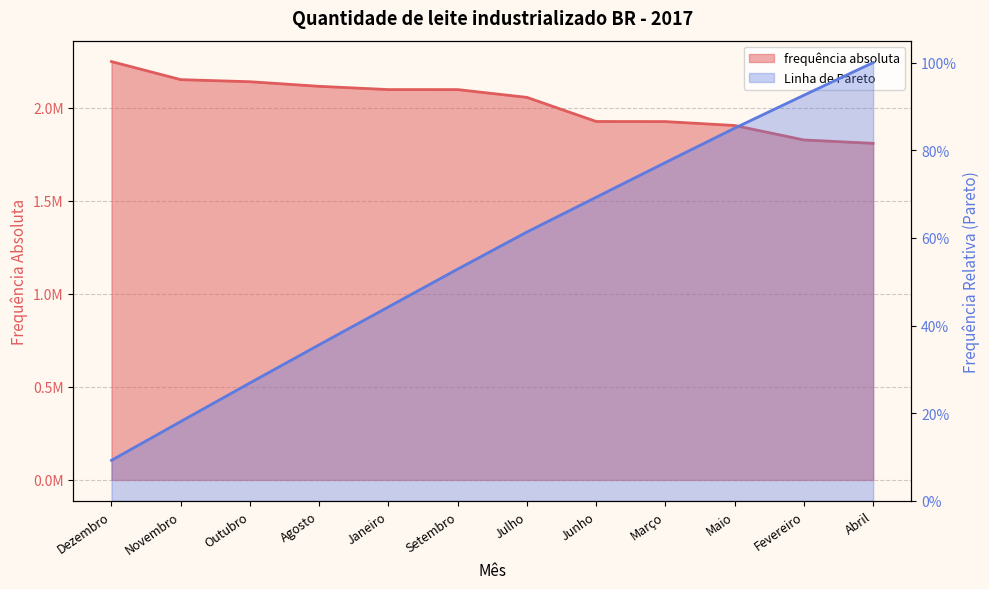

What is the sum of the frequência absoluta values at Agosto and Junho?

4041391.1